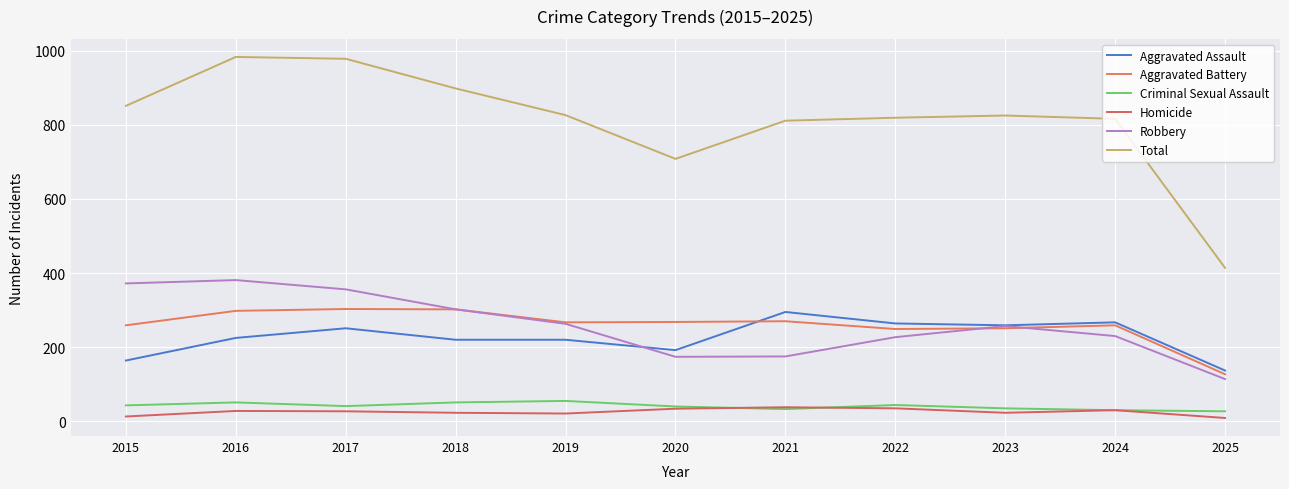

Reading right to left, list all the values displayed in this chart.

Aggravated Assault: 2025=137	2024=267	2023=259	2022=264	2021=295	2020=192	2019=220	2018=220	2017=251	2016=225	2015=164
Aggravated Battery: 2025=127	2024=259	2023=251	2022=249	2021=270	2020=268	2019=267	2018=302	2017=303	2016=298	2015=259
Criminal Sexual Assault: 2025=27	2024=30	2023=35	2022=44	2021=33	2020=40	2019=55	2018=51	2017=41	2016=51	2015=43
Homicide: 2025=9	2024=30	2023=23	2022=35	2021=38	2020=34	2019=21	2018=23	2017=27	2016=28	2015=13
Robbery: 2025=114	2024=230	2023=257	2022=227	2021=175	2020=174	2019=263	2018=302	2017=356	2016=381	2015=372
Total: 2025=414	2024=816	2023=825	2022=819	2021=811	2020=708	2019=826	2018=898	2017=978	2016=983	2015=851